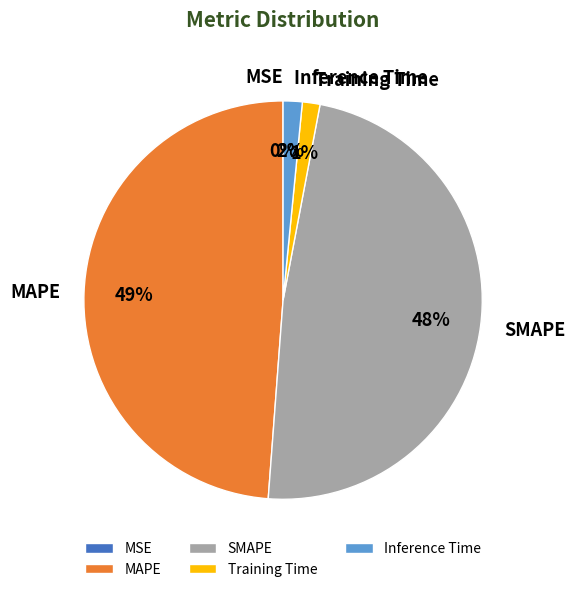

Does MAPE account for over 50% of the chart?

No